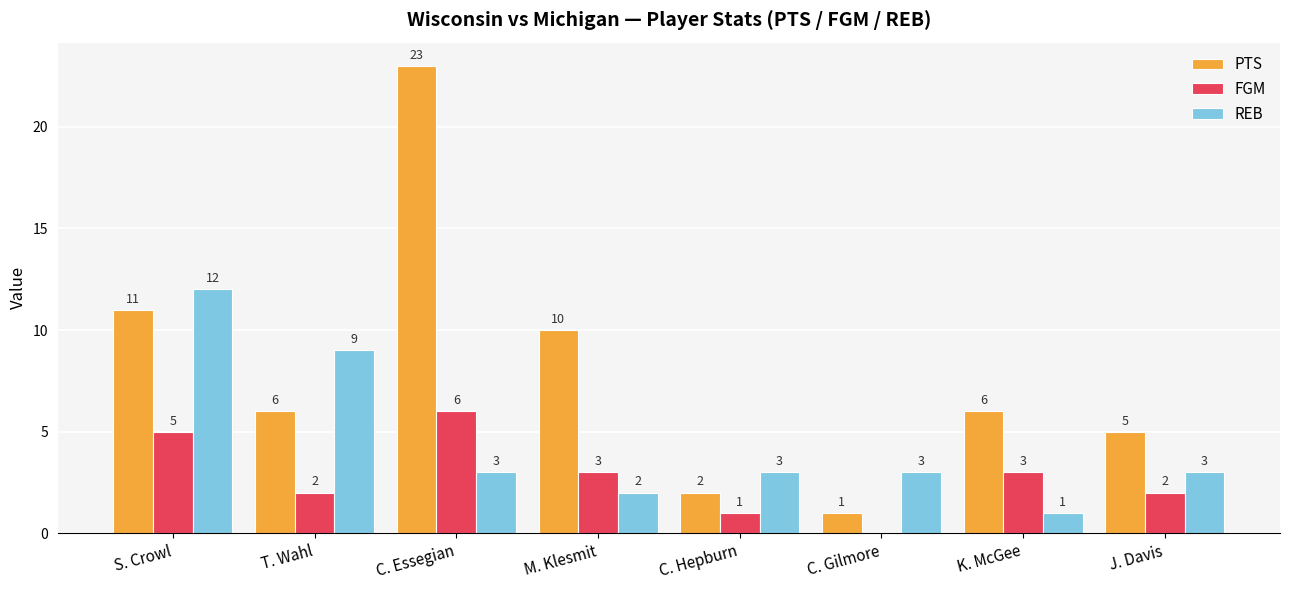

Count the number of categories in the chart.

8